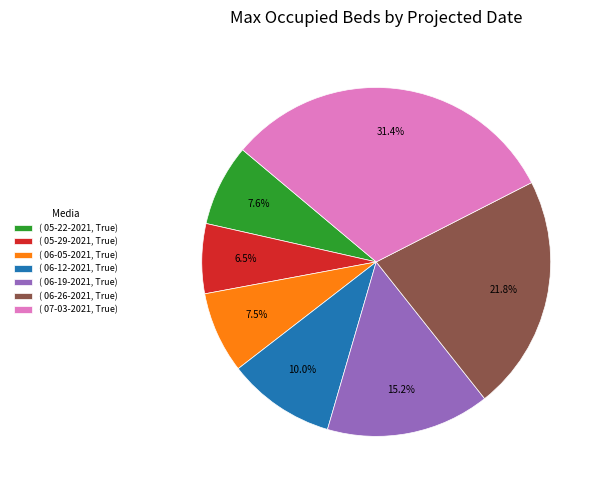

What percentage is NOT represented by ( 05-22-2021, True)?

92.4%